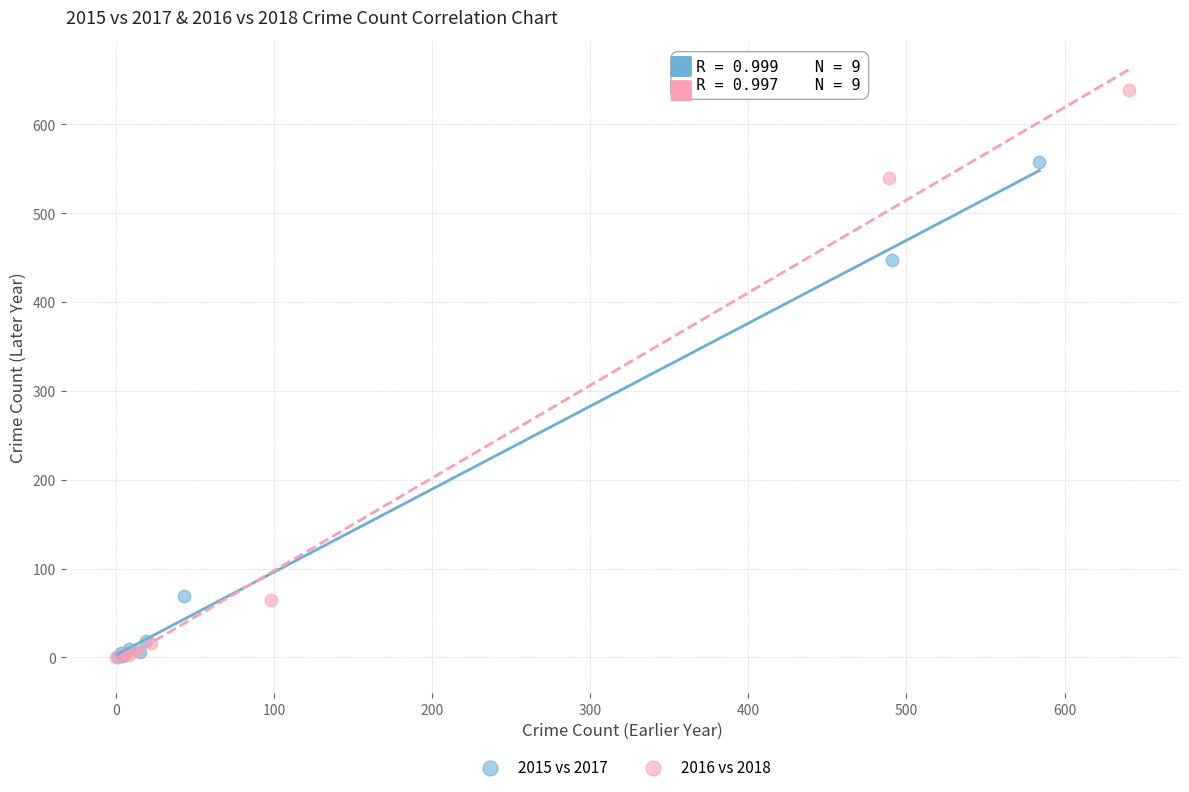

What are all the series names shown in the legend?

2015 vs 2017, 2016 vs 2018